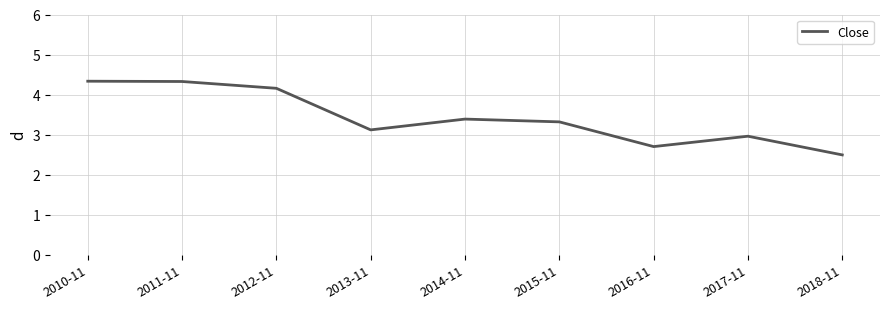

What is the difference between the maximum and minimum values?

1.8